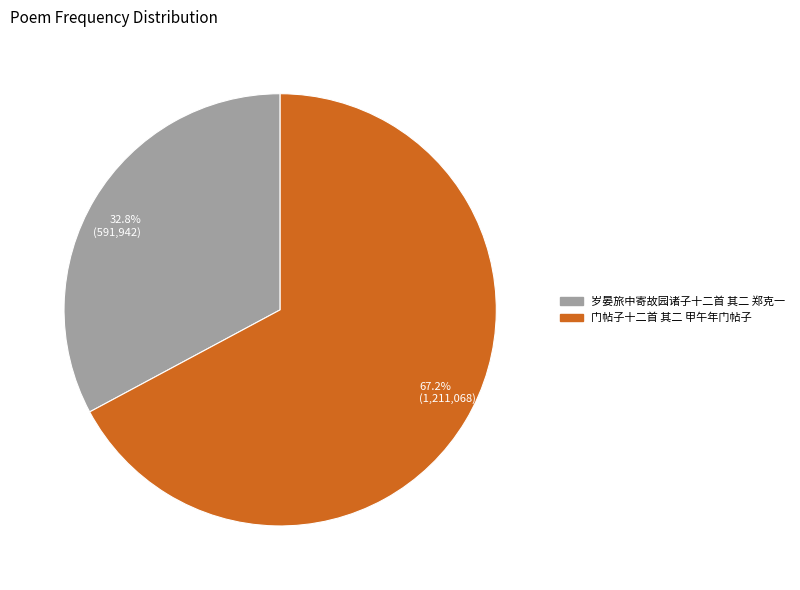

To the nearest percent, what percentage of the pie is 门帖子十二首 其二 甲午年门帖子?

67%